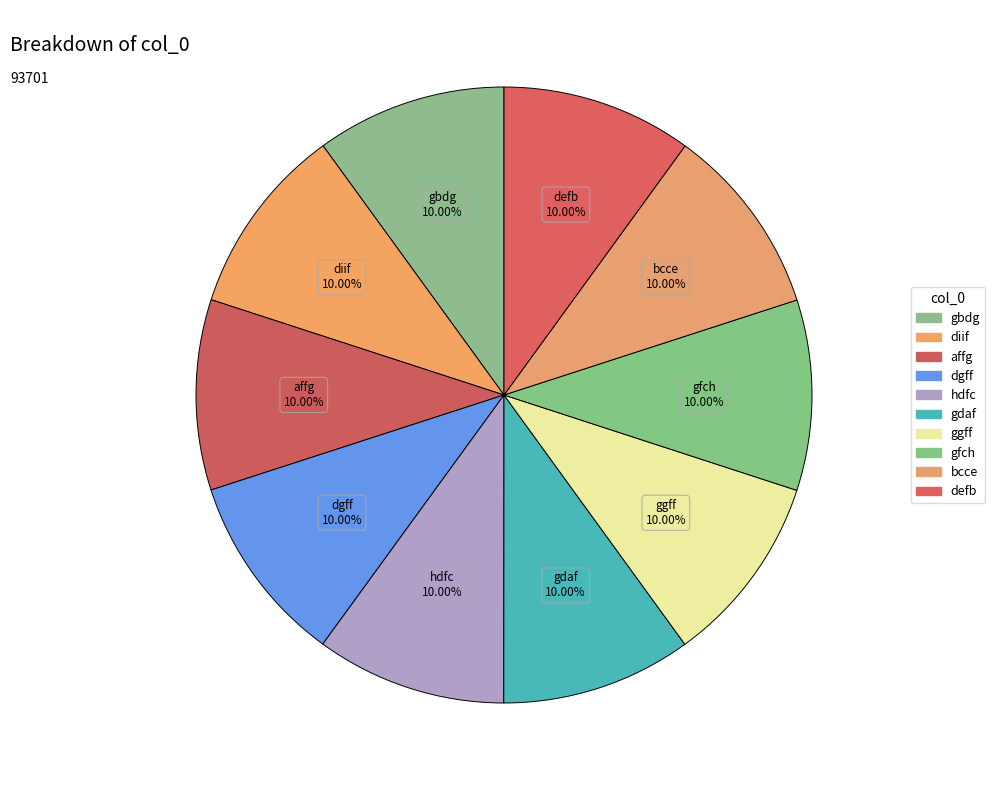

How many segments does this pie chart have?

10